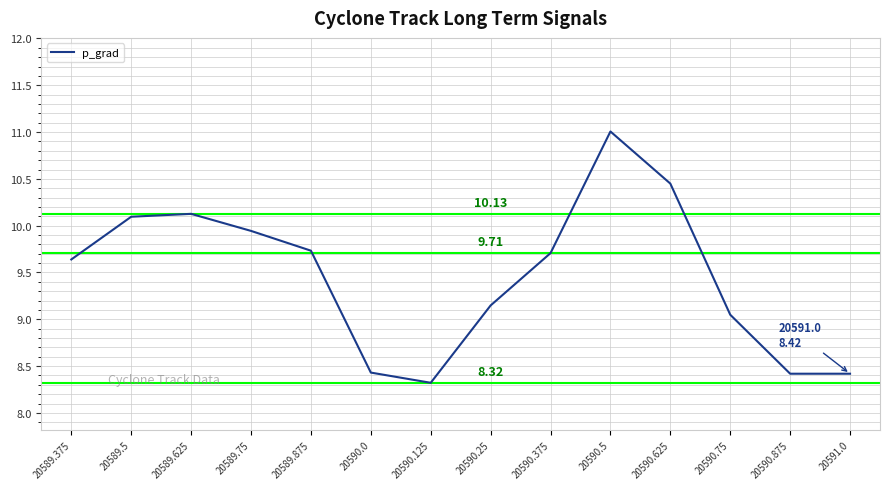

Approximately how many times larger is the value at 20590.0 compared to 20589.5?

0.8